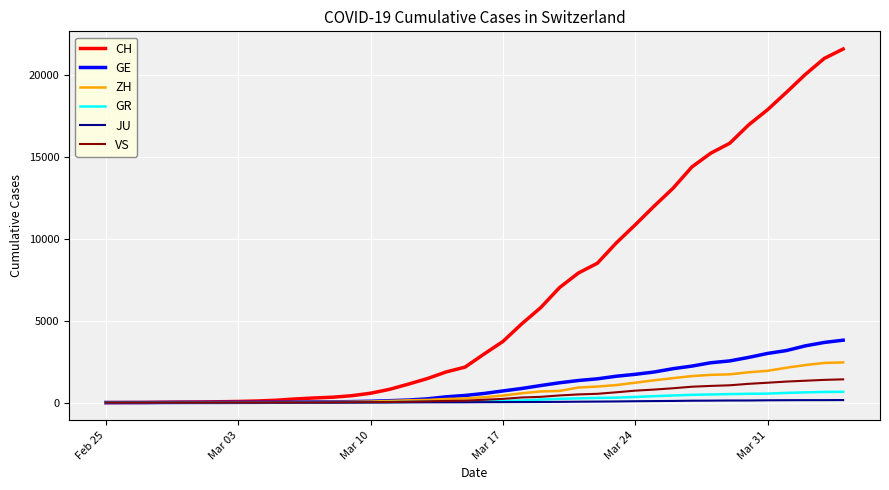

Which series has the largest range (max minus min)?

CH